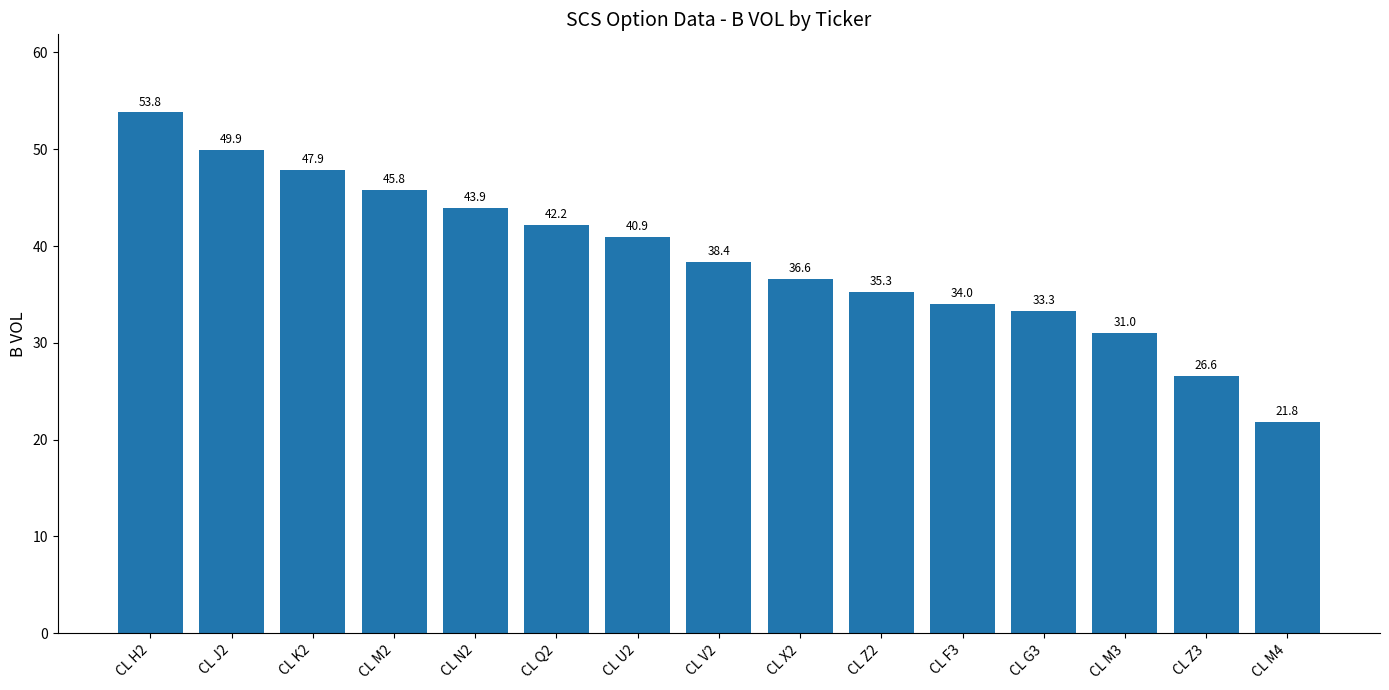

Is it true that the value at CL Z3 is 13.3?

False